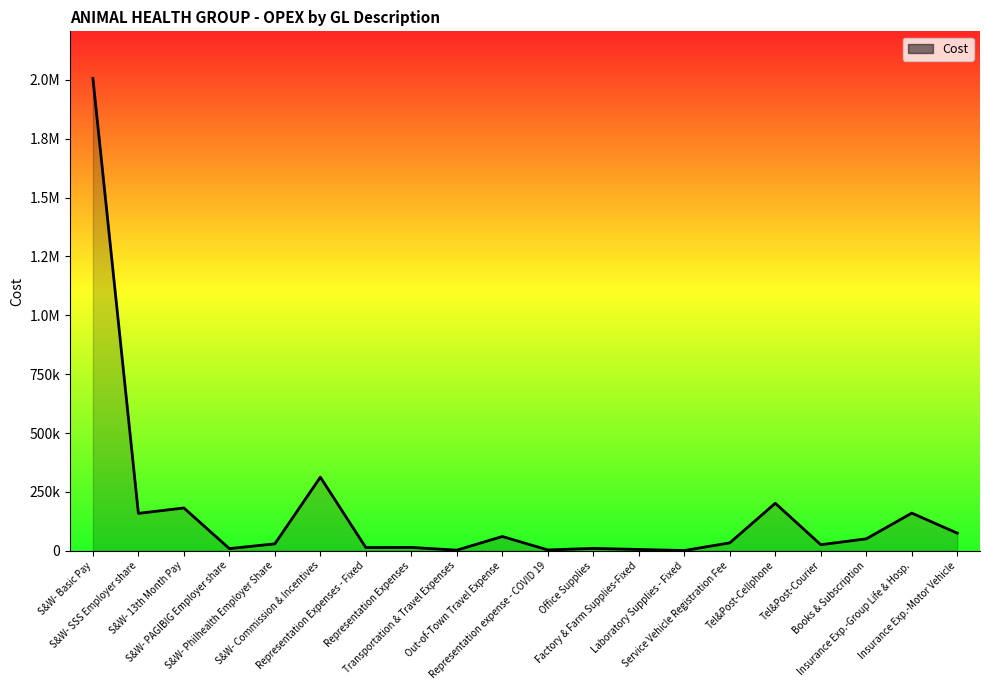

Does the chart have visible grid lines?

No